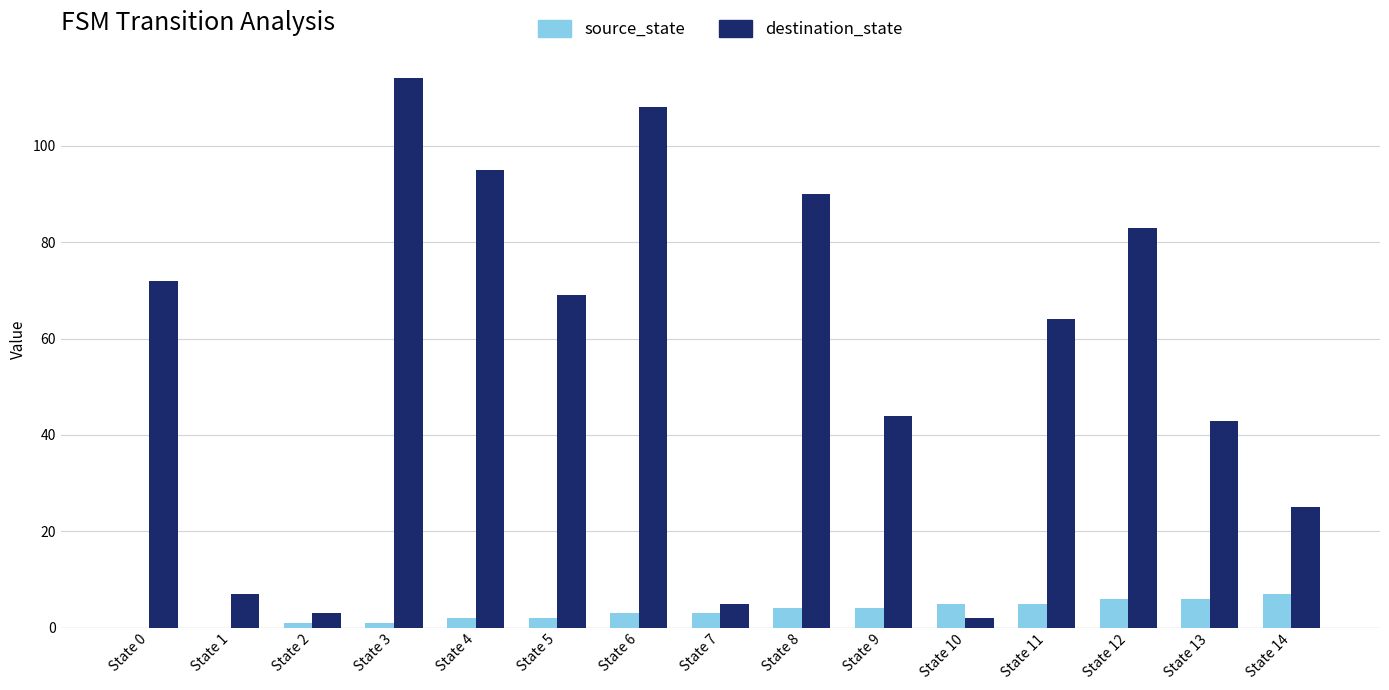

Reading right to left, what are all the values shown in this chart?

source_state: State 14=7	State 13=6	State 12=6	State 11=5	State 10=5	State 9=4	State 8=4	State 7=3	State 6=3	State 5=2	State 4=2	State 3=1	State 2=1	State 1=0	State 0=0
destination_state: State 14=25	State 13=43	State 12=83	State 11=64	State 10=2	State 9=44	State 8=90	State 7=5	State 6=108	State 5=69	State 4=95	State 3=114	State 2=3	State 1=7	State 0=72